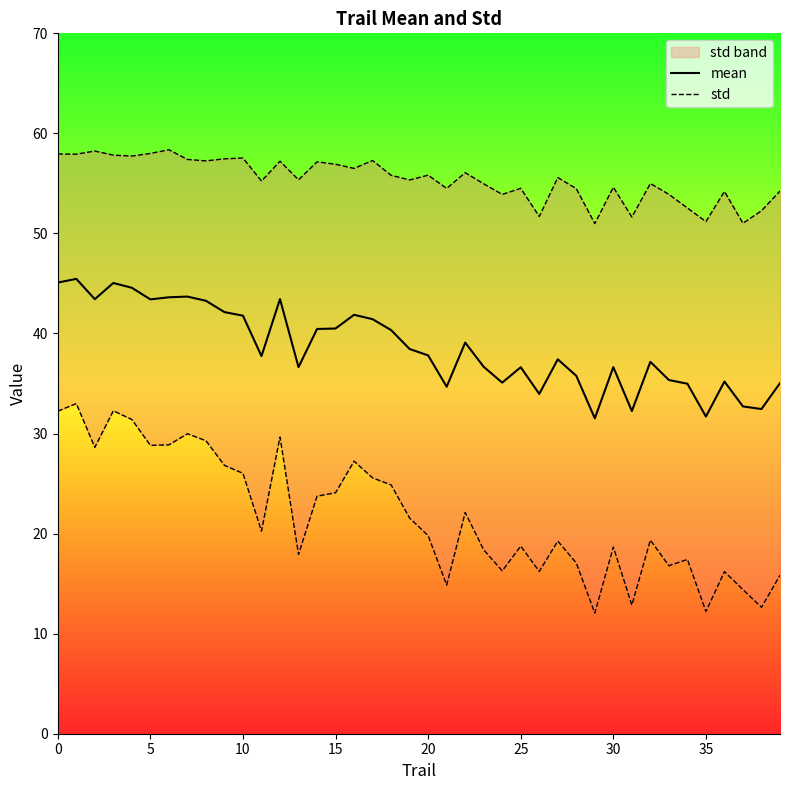

True or false: std and mean cross at least once.

False